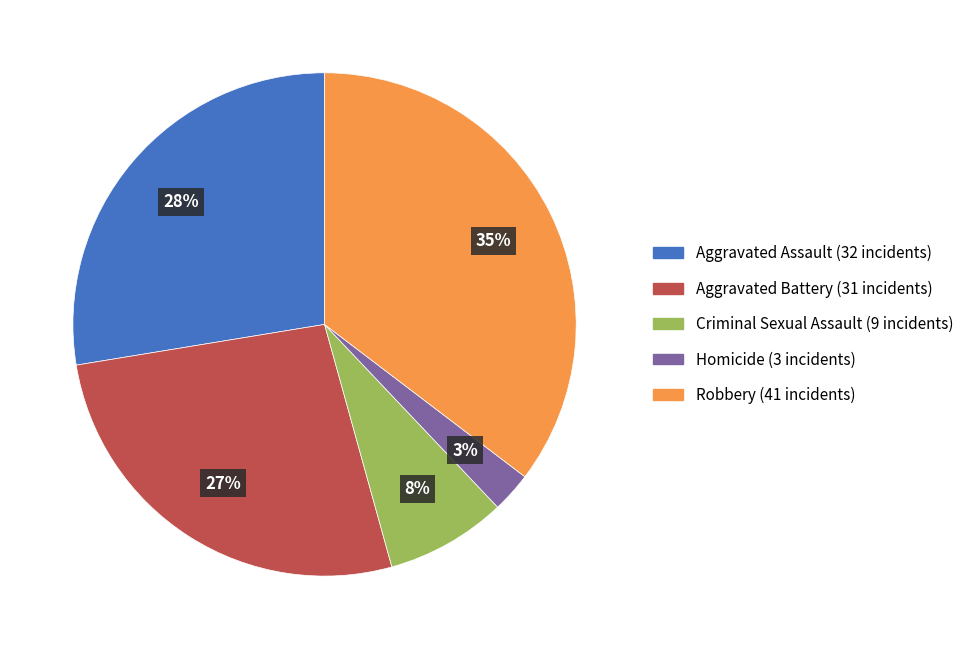

To the nearest percent, what is the average slice percentage?

20%